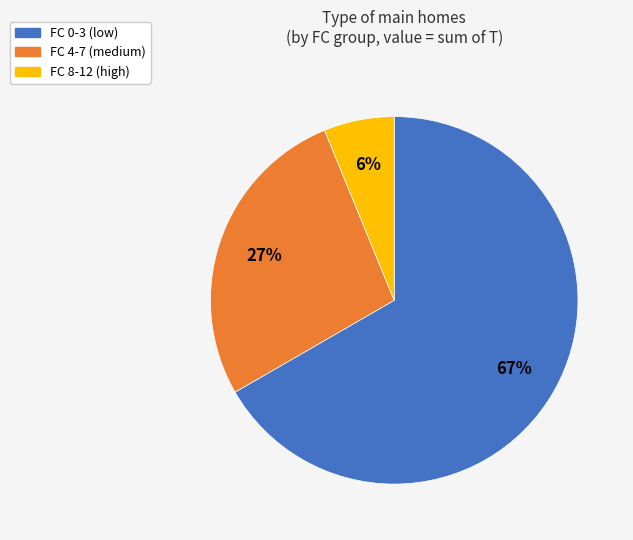

To the nearest percent, what portion does FC 4-7 (medium) represent?

27%